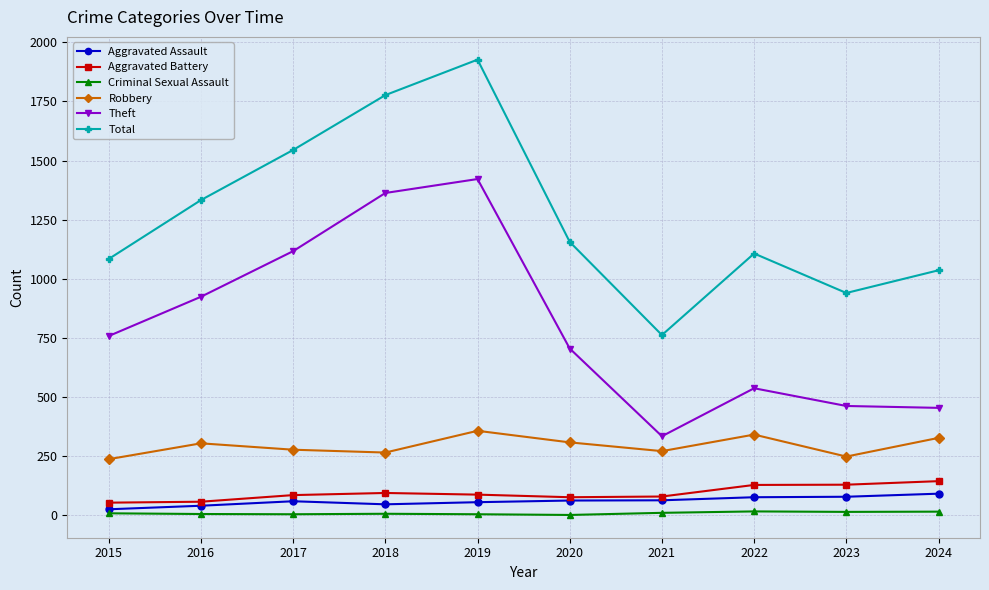

What is the value of the Robbery point at the 9th from the left?

248